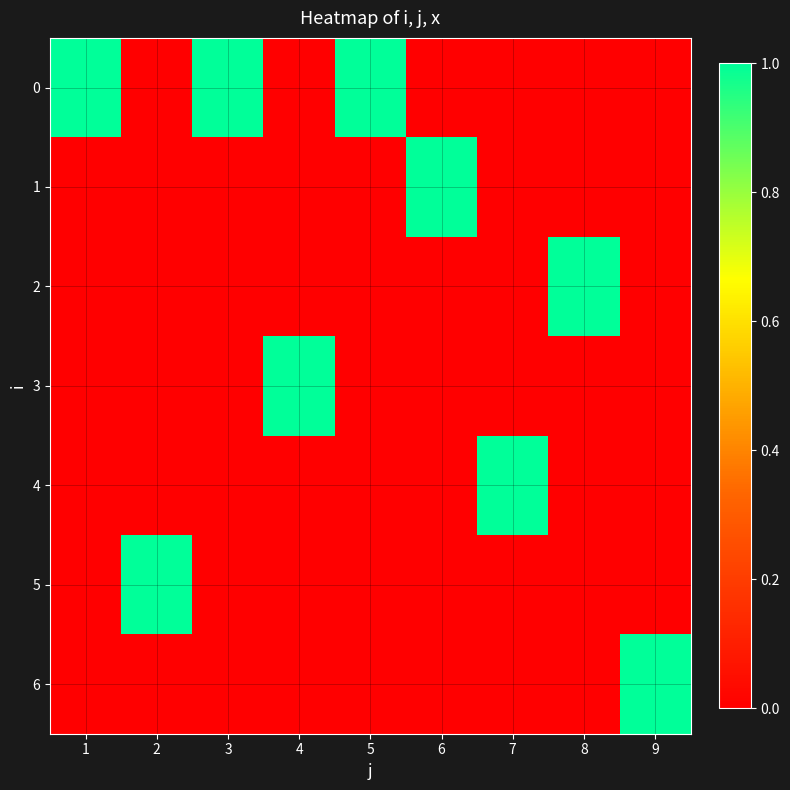

Reading left to right, what are all the values shown in this chart?

0: 1=1	2=0	3=1	4=0	5=1	6=0	7=0	8=0	9=0
1: 1=0	2=0	3=0	4=0	5=0	6=1	7=0	8=0	9=0
2: 1=0	2=0	3=0	4=0	5=0	6=0	7=0	8=1	9=0
3: 1=0	2=0	3=0	4=1	5=0	6=0	7=0	8=0	9=0
4: 1=0	2=0	3=0	4=0	5=0	6=0	7=1	8=0	9=0
5: 1=0	2=1	3=0	4=0	5=0	6=0	7=0	8=0	9=0
6: 1=0	2=0	3=0	4=0	5=0	6=0	7=0	8=0	9=1